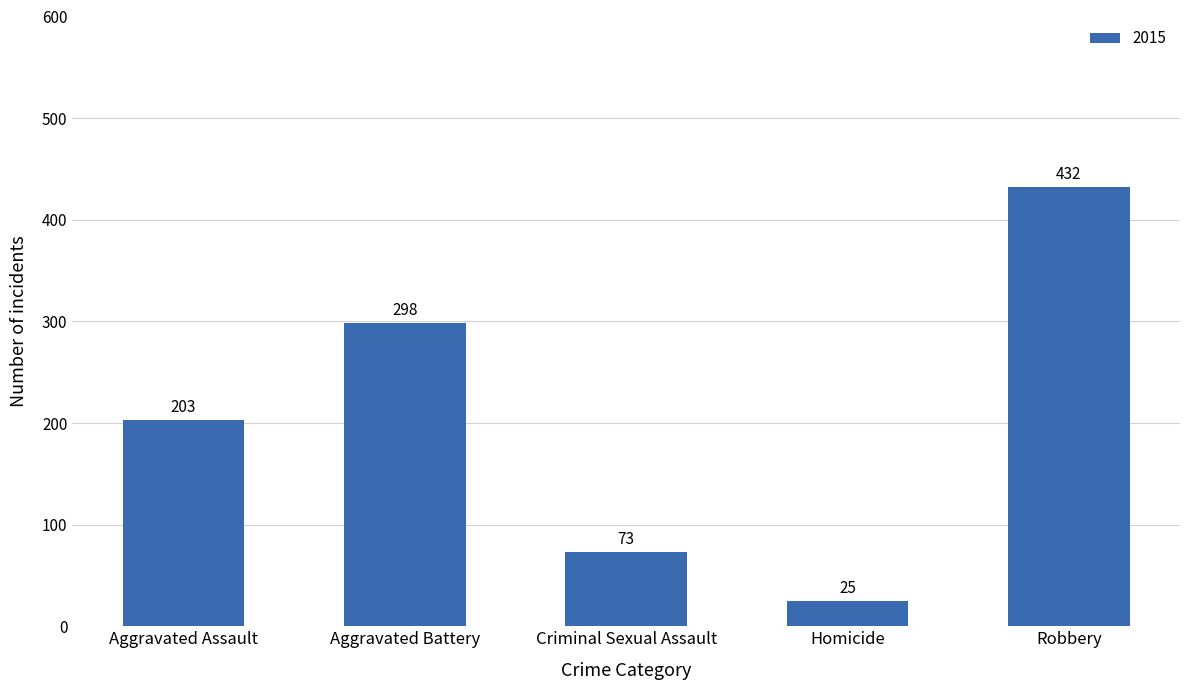

What is the minimum value shown in the chart?

25